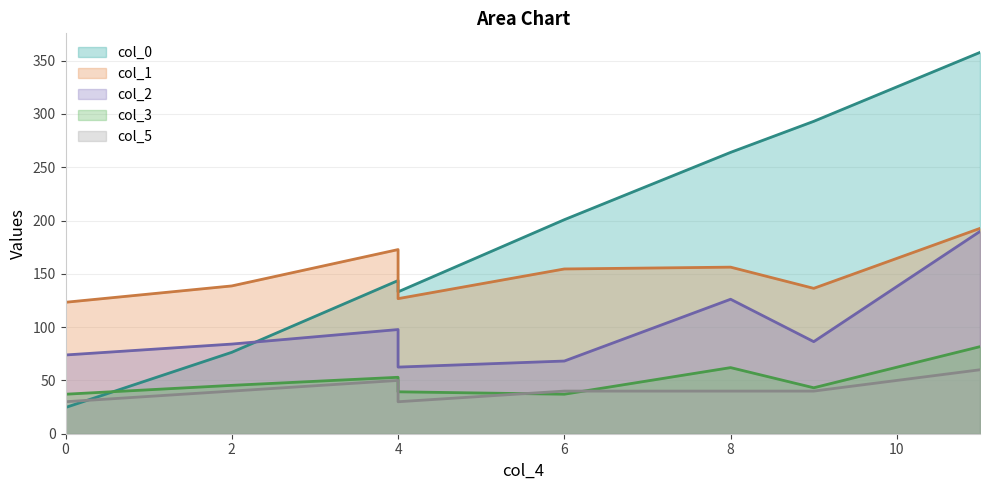

List the series in order of their peak value, highest first.

col_0, col_1, col_2, col_3, col_5